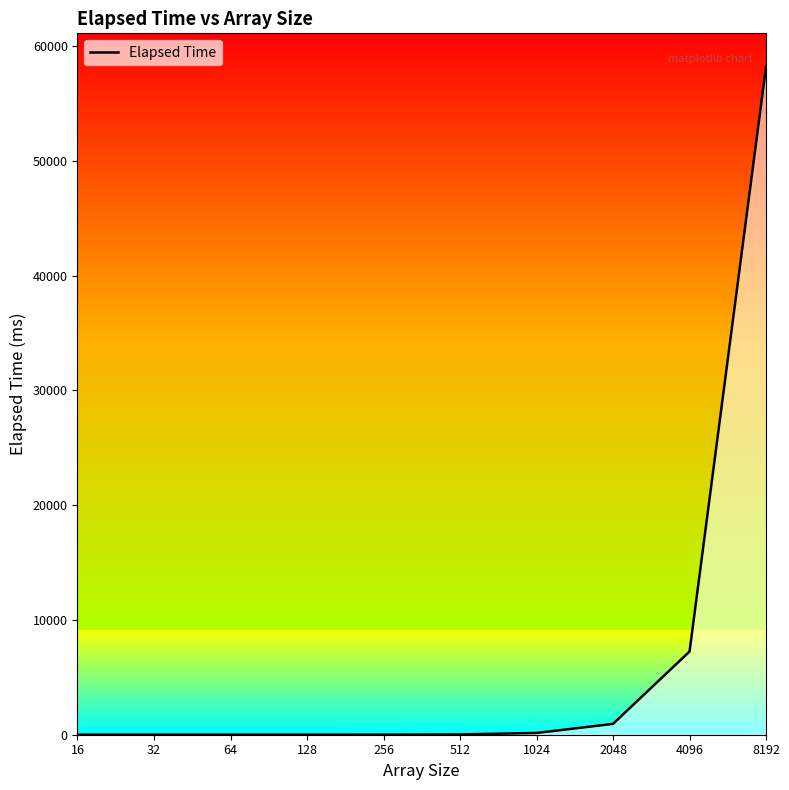

List the labels in order of value, smallest first.

16, 32, 64, 128, 256, 512, 1024, 2048, 4096, 8192